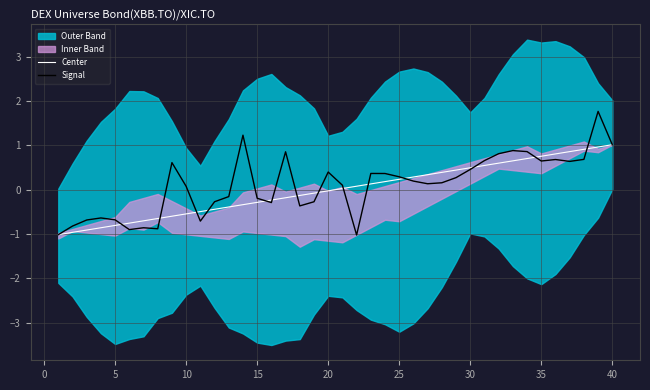

What is the highest value of the Signal series?

1.8